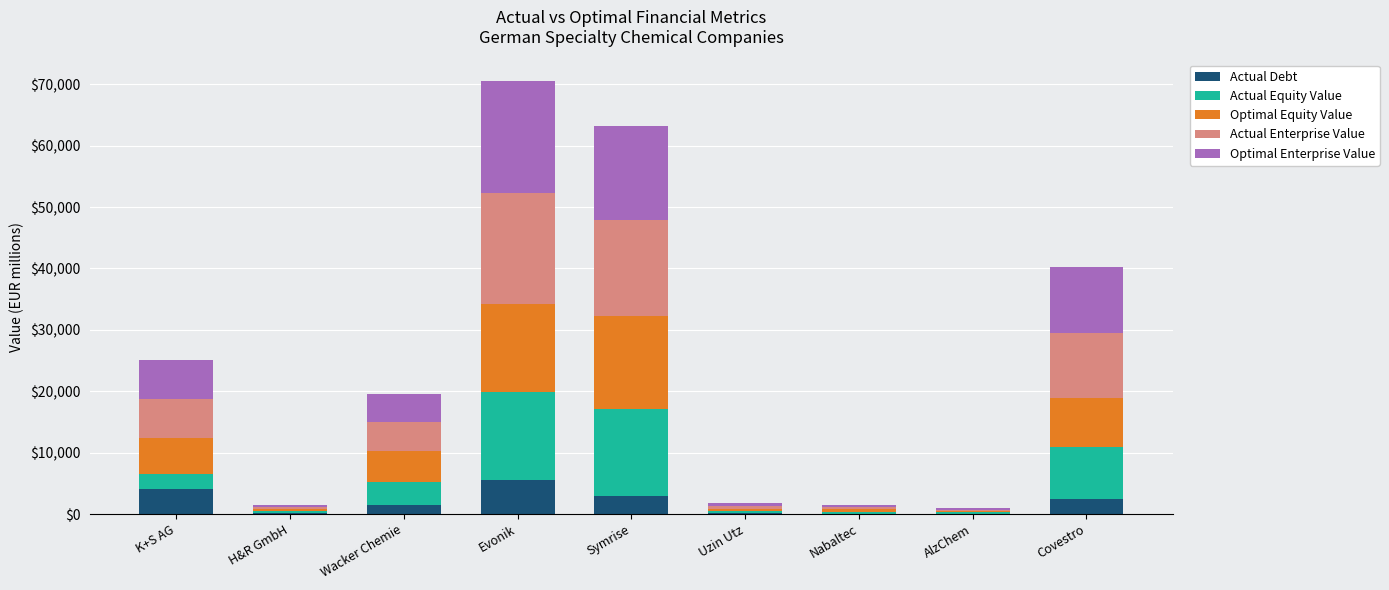

What is the maximum value for Actual Debt?

5618.2